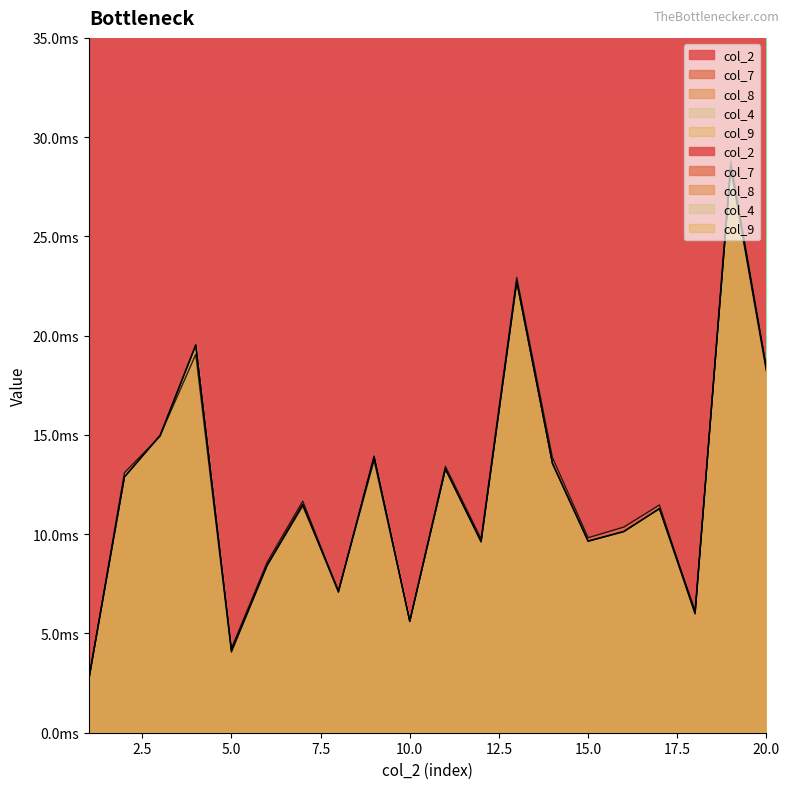

Which series has the largest total across all categories?

col_2